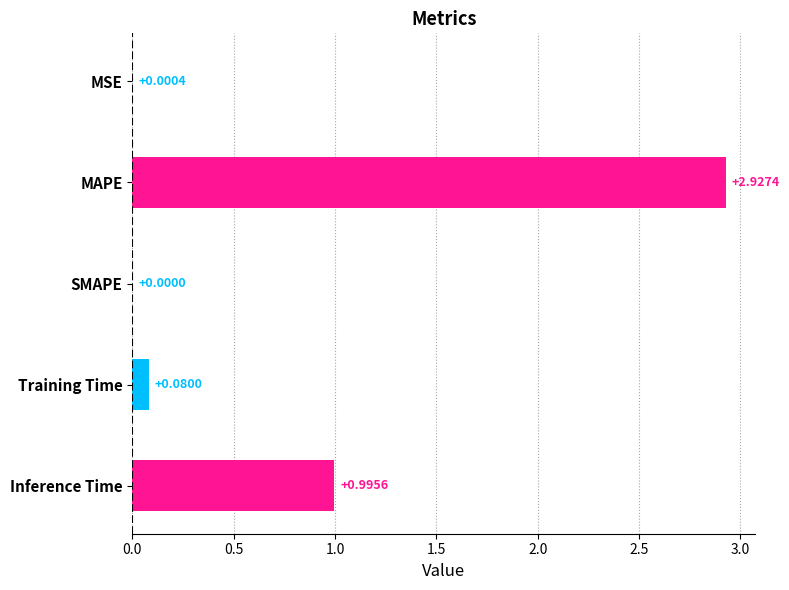

Between SMAPE and Training Time, which is larger?

Training Time